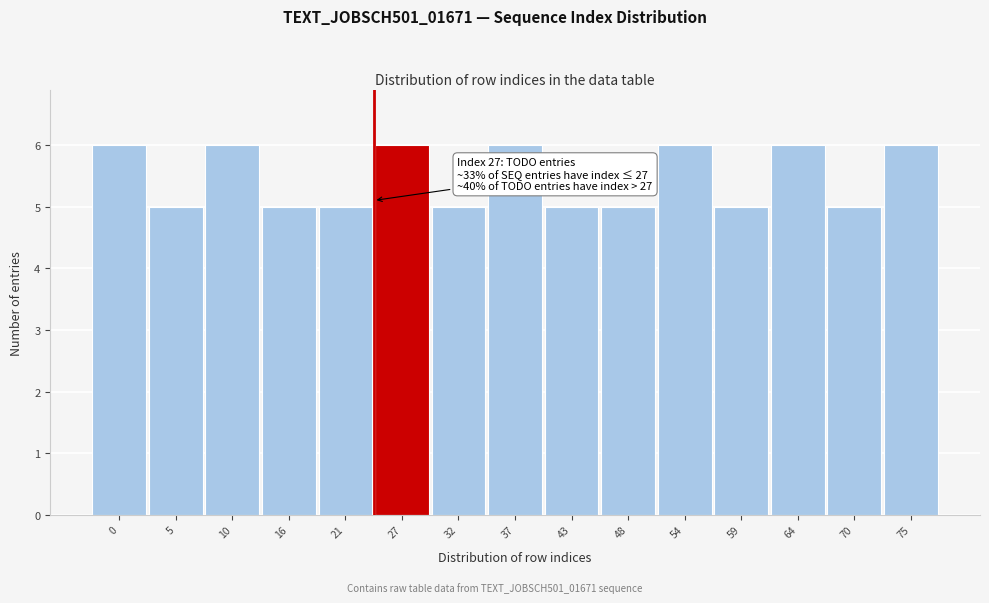

Reading right to left, list all the values displayed in this chart.

6	5	6	5	6	5	5	6	5	6	5	5	6	5	6